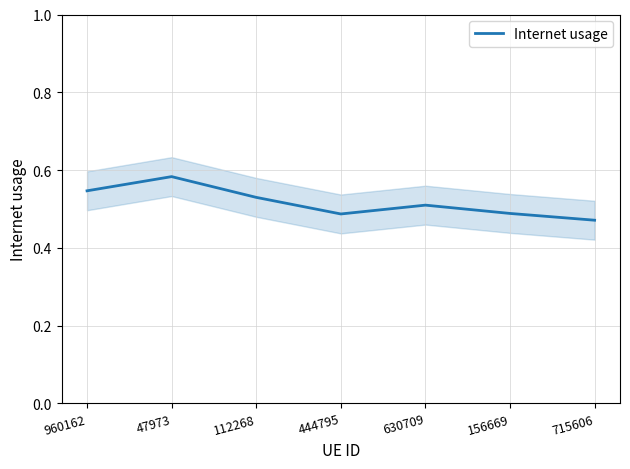

At which category does the data reach its first local valley?

444795